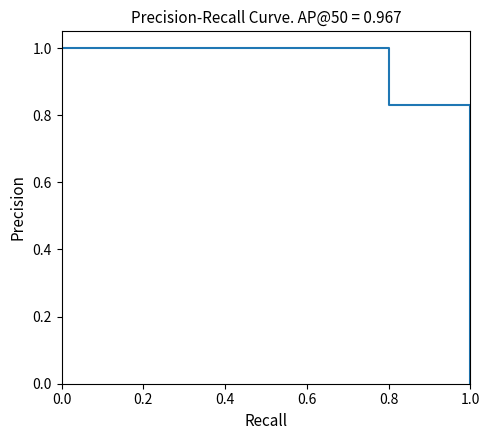

How many data points does each series have?

9